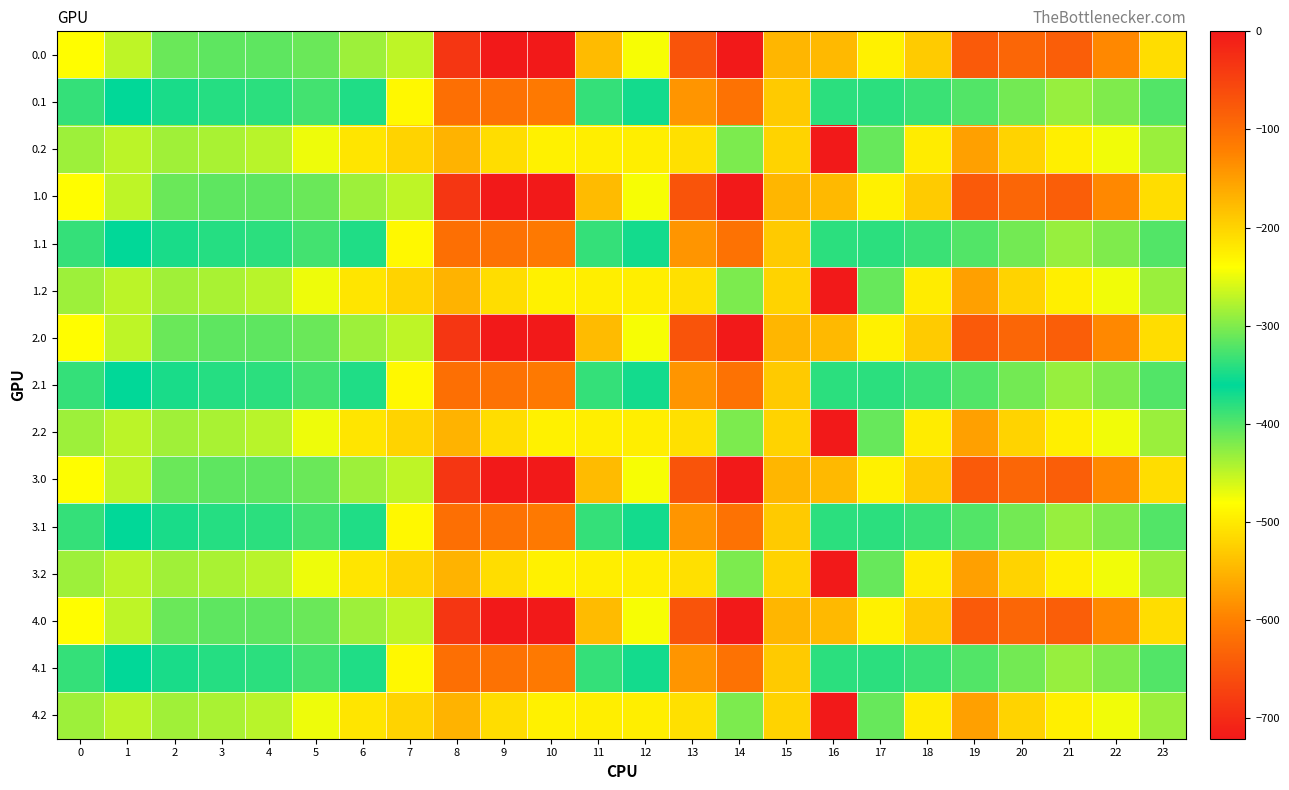

Reading left to right, what are all the values shown in this chart?

0.0: 0=-482.0	1=-449.5	2=-410.3	3=-404.4	4=-404.9	5=-410.8	6=-435.0	7=-270.7	8=-35.0	9=0.0	10=0.0	11=-544.3	12=-477.2	13=-70.2	14=-0.3	15=-172.8	16=-545.4	17=-493.8	18=-529.6	19=-644.5	20=-629.9	21=-638.4	22=-592.3	23=-511.3
0.1: 0=-384.6	1=-361.1	2=-347.9	3=-342.7	4=-339.6	5=-329.5	6=-345.2	7=-234.9	8=-102.3	9=-104.8	10=-114.0	11=-384.7	12=-350.8	13=-141.2	14=-105.5	15=-190.4	16=-380.5	17=-340.1	18=-388.5	19=-399.7	20=-414.5	21=-432.4	22=-419.9	23=-399.4
0.2: 0=-287.1	1=-272.7	2=-285.5	3=-281.0	4=-274.4	5=-248.1	6=-216.4	7=-199.0	8=-169.5	9=-209.6	10=-228.0	11=-225.2	12=-224.3	13=-212.2	14=-301.9	15=-522.2	16=-721.2	17=-409.5	18=-223.1	19=-151.1	20=-199.2	21=-226.4	22=-247.4	23=-287.5
1.0: 0=-482.0	1=-449.5	2=-410.3	3=-404.4	4=-404.9	5=-410.8	6=-435.0	7=-270.7	8=-35.0	9=0.0	10=0.0	11=-544.3	12=-477.2	13=-70.2	14=-0.3	15=-172.8	16=-545.4	17=-493.8	18=-529.6	19=-644.5	20=-629.9	21=-638.4	22=-592.3	23=-511.3
1.1: 0=-384.6	1=-361.1	2=-347.9	3=-342.7	4=-339.6	5=-329.5	6=-345.2	7=-234.9	8=-102.3	9=-104.8	10=-114.0	11=-384.7	12=-350.8	13=-141.2	14=-105.5	15=-190.4	16=-380.5	17=-340.1	18=-388.5	19=-399.7	20=-414.5	21=-432.4	22=-419.9	23=-399.4
1.2: 0=-287.1	1=-272.7	2=-285.5	3=-281.0	4=-274.4	5=-248.1	6=-216.4	7=-199.0	8=-169.5	9=-209.6	10=-228.0	11=-225.2	12=-224.3	13=-212.2	14=-301.9	15=-522.2	16=-721.2	17=-409.5	18=-223.1	19=-151.1	20=-199.2	21=-226.4	22=-247.4	23=-287.5
2.0: 0=-482.0	1=-449.5	2=-410.3	3=-404.4	4=-404.9	5=-410.8	6=-435.0	7=-270.7	8=-35.0	9=0.0	10=0.0	11=-544.3	12=-477.2	13=-70.2	14=-0.3	15=-172.8	16=-545.4	17=-493.8	18=-529.6	19=-644.5	20=-629.9	21=-638.4	22=-592.3	23=-511.3
2.1: 0=-384.6	1=-361.1	2=-347.9	3=-342.7	4=-339.6	5=-329.5	6=-345.2	7=-234.9	8=-102.3	9=-104.8	10=-114.0	11=-384.7	12=-350.8	13=-141.2	14=-105.5	15=-190.4	16=-380.5	17=-340.1	18=-388.5	19=-399.7	20=-414.5	21=-432.4	22=-419.9	23=-399.4
2.2: 0=-287.1	1=-272.7	2=-285.5	3=-281.0	4=-274.4	5=-248.1	6=-216.4	7=-199.0	8=-169.5	9=-209.6	10=-228.0	11=-225.2	12=-224.3	13=-212.2	14=-301.9	15=-522.2	16=-721.2	17=-409.5	18=-223.1	19=-151.1	20=-199.2	21=-226.4	22=-247.4	23=-287.5
3.0: 0=-482.0	1=-449.5	2=-410.3	3=-404.4	4=-404.9	5=-410.8	6=-435.0	7=-270.7	8=-35.0	9=0.0	10=0.0	11=-544.3	12=-477.2	13=-70.2	14=-0.3	15=-172.8	16=-545.4	17=-493.8	18=-529.6	19=-644.5	20=-629.9	21=-638.4	22=-592.3	23=-511.3
3.1: 0=-384.6	1=-361.1	2=-347.9	3=-342.7	4=-339.6	5=-329.5	6=-345.2	7=-234.9	8=-102.3	9=-104.8	10=-114.0	11=-384.7	12=-350.8	13=-141.2	14=-105.5	15=-190.4	16=-380.5	17=-340.1	18=-388.5	19=-399.7	20=-414.5	21=-432.4	22=-419.9	23=-399.4
3.2: 0=-287.1	1=-272.7	2=-285.5	3=-281.0	4=-274.4	5=-248.1	6=-216.4	7=-199.0	8=-169.5	9=-209.6	10=-228.0	11=-225.2	12=-224.3	13=-212.2	14=-301.9	15=-522.2	16=-721.2	17=-409.5	18=-223.1	19=-151.1	20=-199.2	21=-226.4	22=-247.4	23=-287.5
4.0: 0=-482.0	1=-449.5	2=-410.3	3=-404.4	4=-404.9	5=-410.8	6=-435.0	7=-270.7	8=-35.0	9=0.0	10=0.0	11=-544.3	12=-477.2	13=-70.2	14=-0.3	15=-172.8	16=-545.4	17=-493.8	18=-529.6	19=-644.5	20=-629.9	21=-638.4	22=-592.3	23=-511.3
4.1: 0=-384.6	1=-361.1	2=-347.9	3=-342.7	4=-339.6	5=-329.5	6=-345.2	7=-234.9	8=-102.3	9=-104.8	10=-114.0	11=-384.7	12=-350.8	13=-141.2	14=-105.5	15=-190.4	16=-380.5	17=-340.1	18=-388.5	19=-399.7	20=-414.5	21=-432.4	22=-419.9	23=-399.4
4.2: 0=-287.1	1=-272.7	2=-285.5	3=-281.0	4=-274.4	5=-248.1	6=-216.4	7=-199.0	8=-169.5	9=-209.6	10=-228.0	11=-225.2	12=-224.3	13=-212.2	14=-301.9	15=-522.2	16=-721.2	17=-409.5	18=-223.1	19=-151.1	20=-199.2	21=-226.4	22=-247.4	23=-287.5